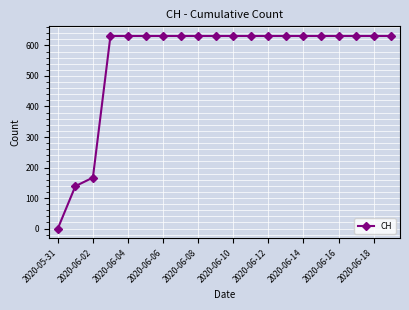

What is the greatest value displayed?

631